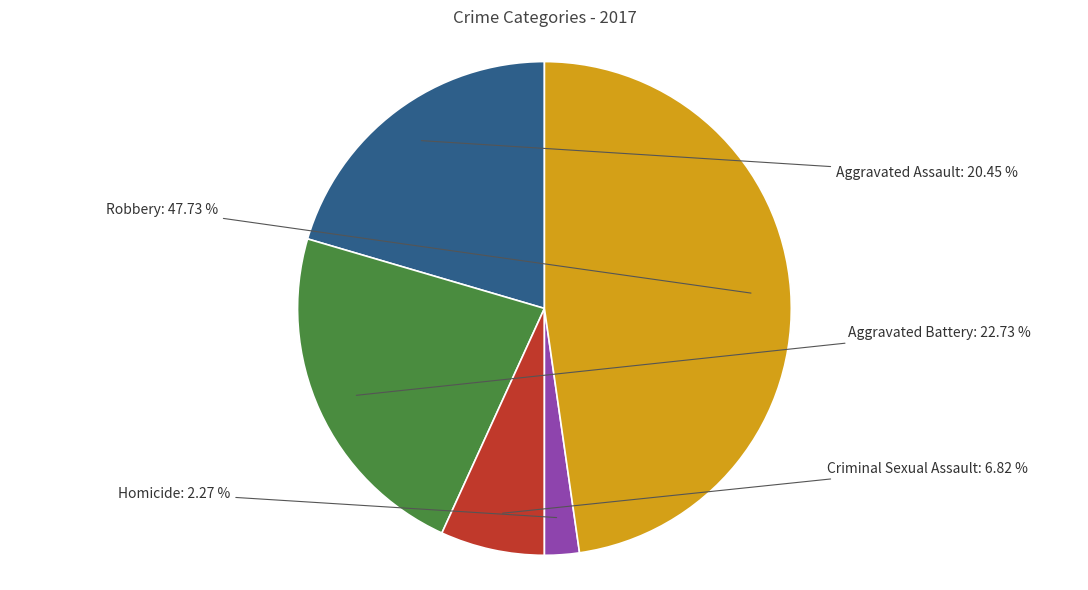

To the nearest percent, what is the average slice percentage?

20%